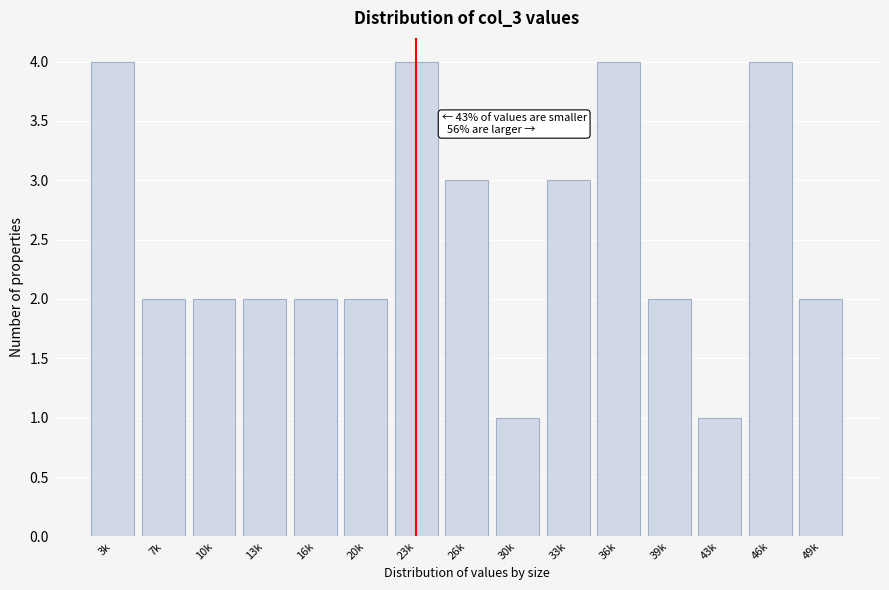

Reading right to left, extract all data points from this chart.

49k=2	46k=4	43k=1	39k=2	36k=4	33k=3	30k=1	26k=3	23k=4	20k=2	16k=2	13k=2	10k=2	7k=2	3k=4